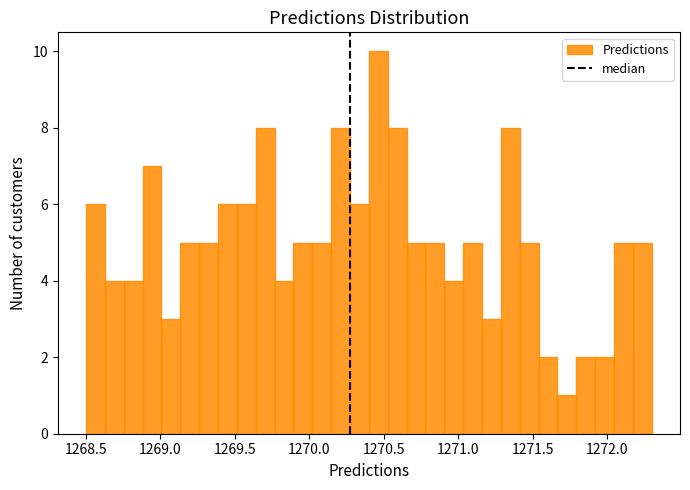

Read against the x-axis, roughly where is the centre of the tallest bar?

1270.45